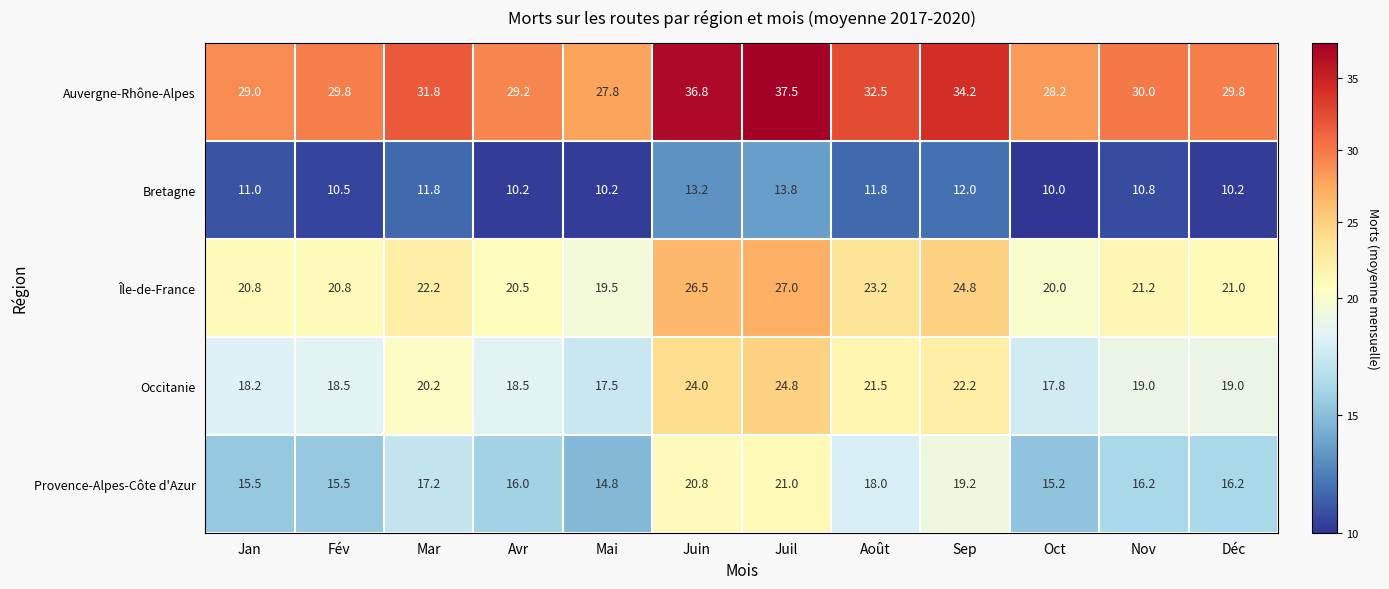

At which label does Occitanie first exceed 19?

Mar